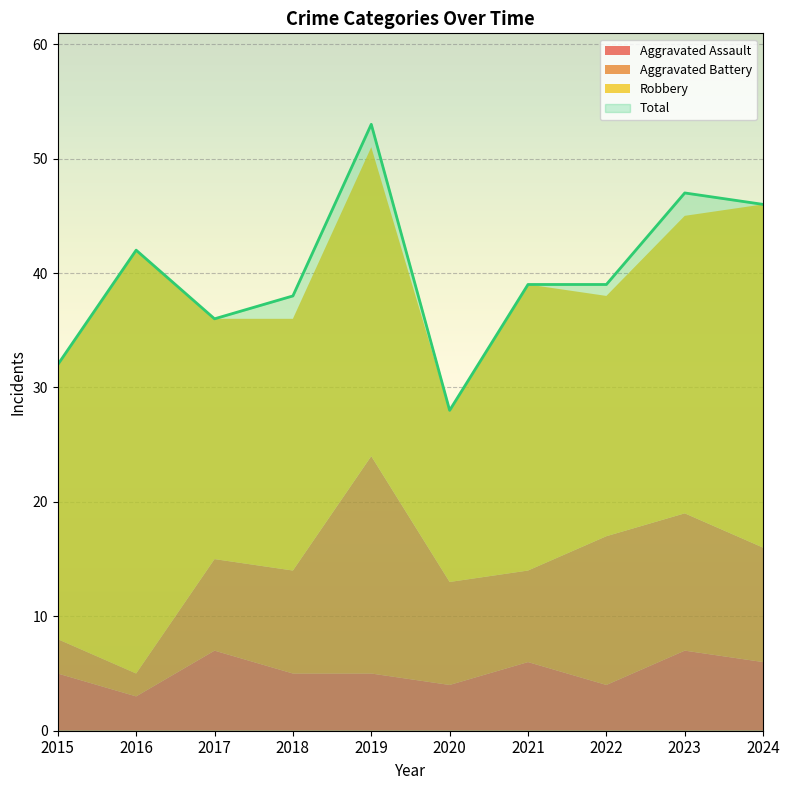

At which label does Aggravated Battery reach its peak?

2019